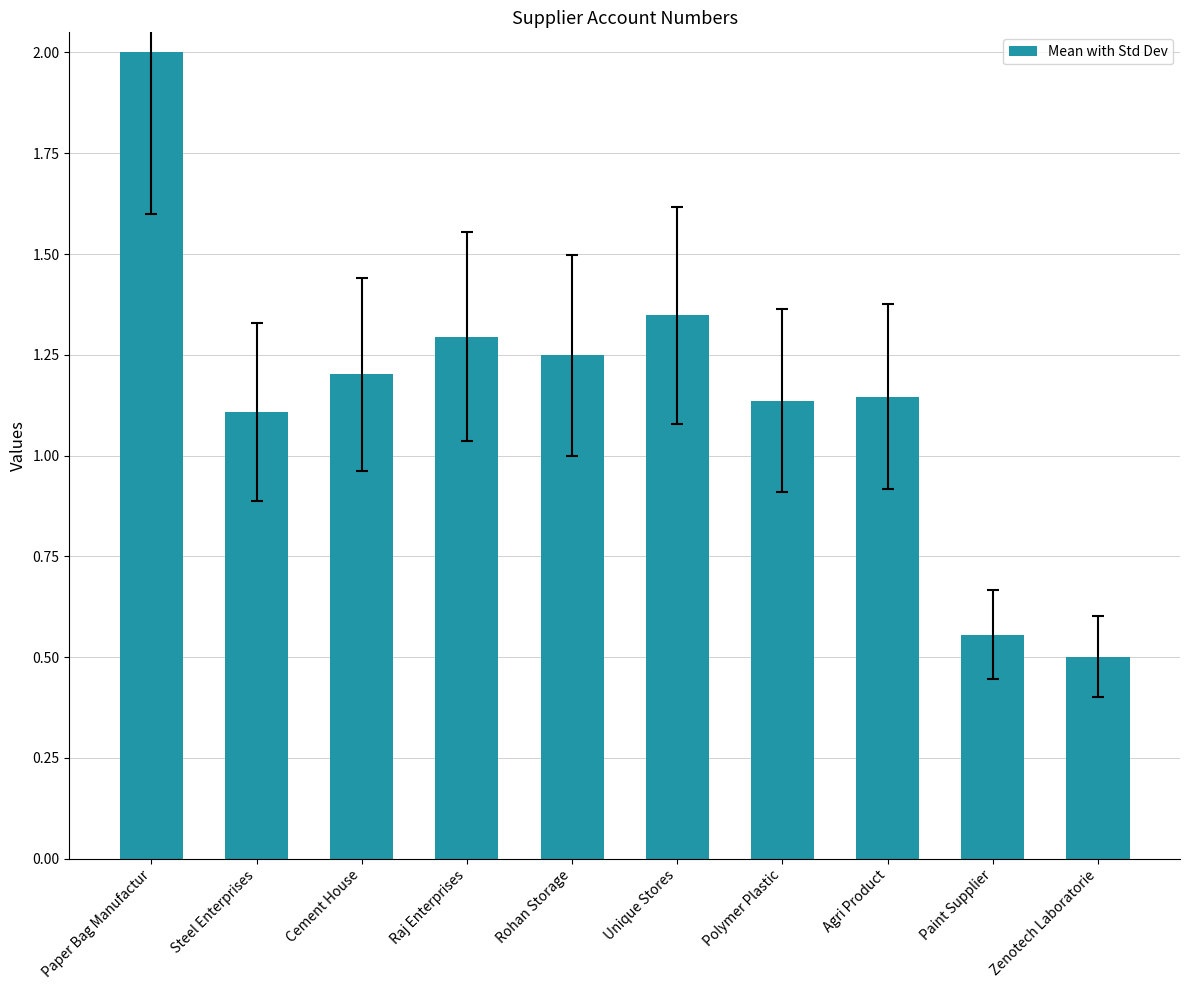

Where does the data first go above 1?

Paper Bag Manufactur